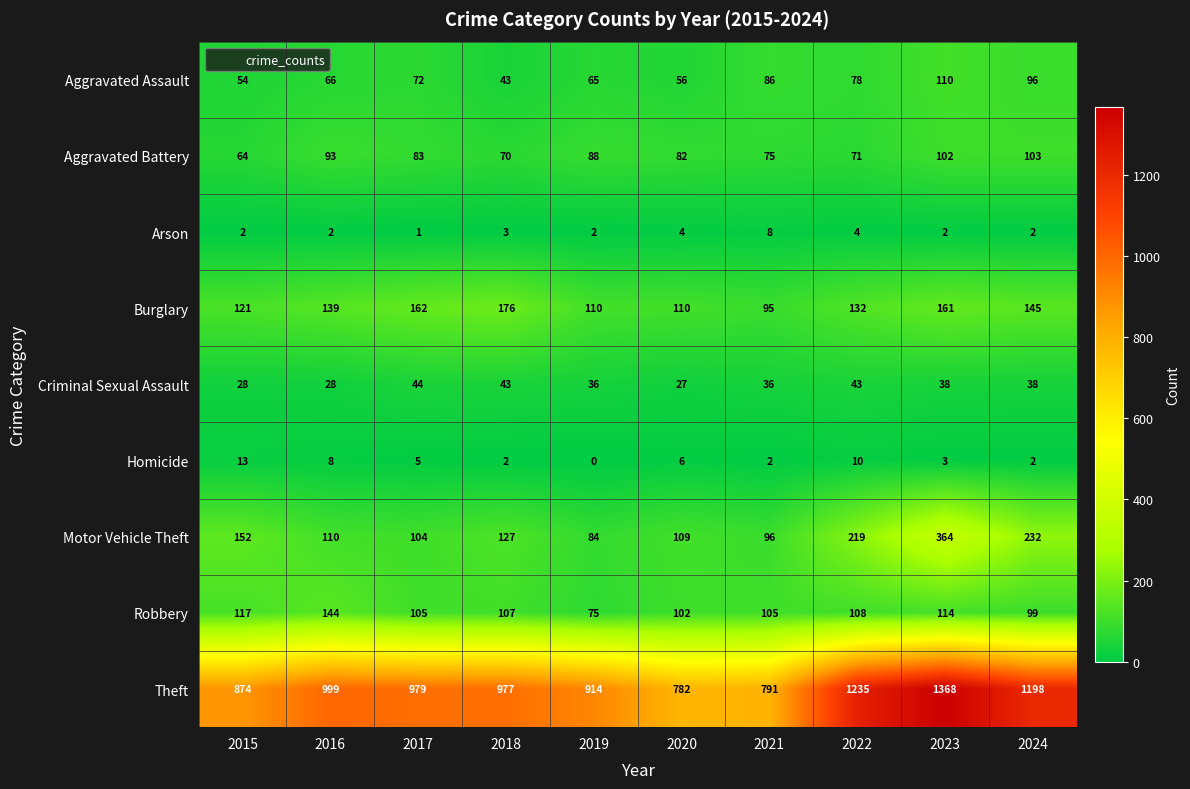

List the labels in order of Aggravated Battery value, smallest first.

2015, 2018, 2022, 2021, 2020, 2017, 2019, 2016, 2023, 2024